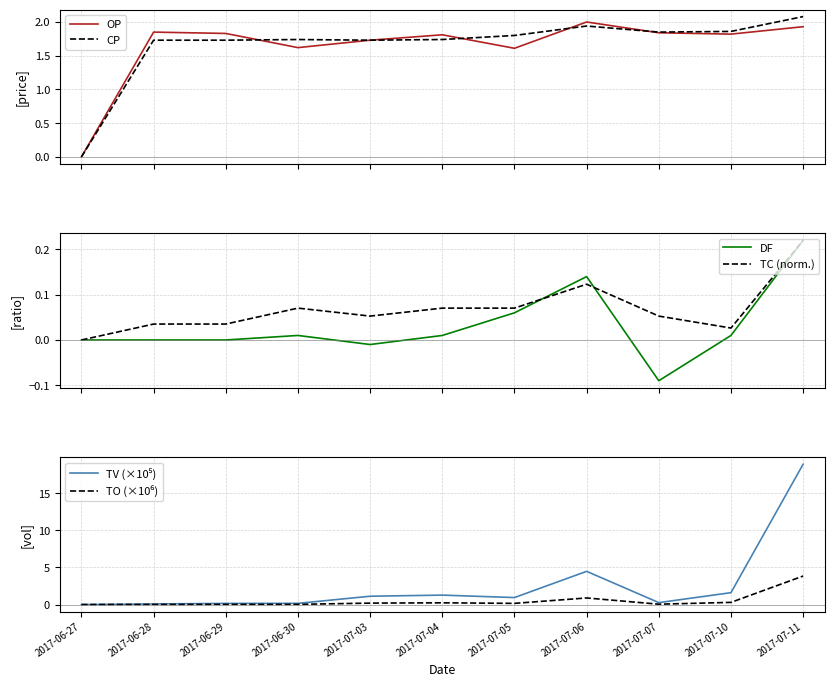

Reading right to left, transcribe all the data shown in this chart.

OP: 1.9	1.8	1.8	2.0	1.6	1.8	1.7	1.6	1.8	1.9	0.0
CP: 2.1	1.9	1.9	1.9	1.8	1.7	1.7	1.7	1.7	1.7	0.0
DF: 0.2	0.0	-0.1	0.1	0.1	0.0	-0.0	0.0	0.0	0.0	0.0
TC (norm.): 0.2	0.0	0.1	0.1	0.1	0.1	0.1	0.1	0.0	0.0	0.0
TV (×10⁵): 18.9	1.6	0.3	4.5	0.9	1.3	1.1	0.2	0.1	0.1	0.0
TO (×10⁶): 3.8	0.3	0.0	0.9	0.2	0.2	0.2	0.0	0.0	0.0	0.0